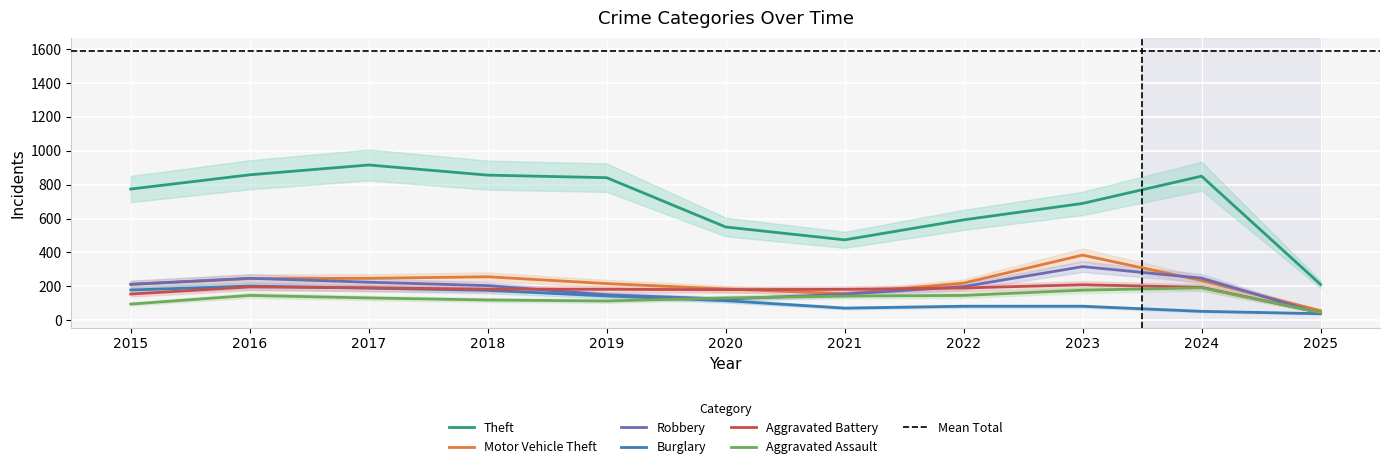

What is the minimum value for Aggravated Battery?

44